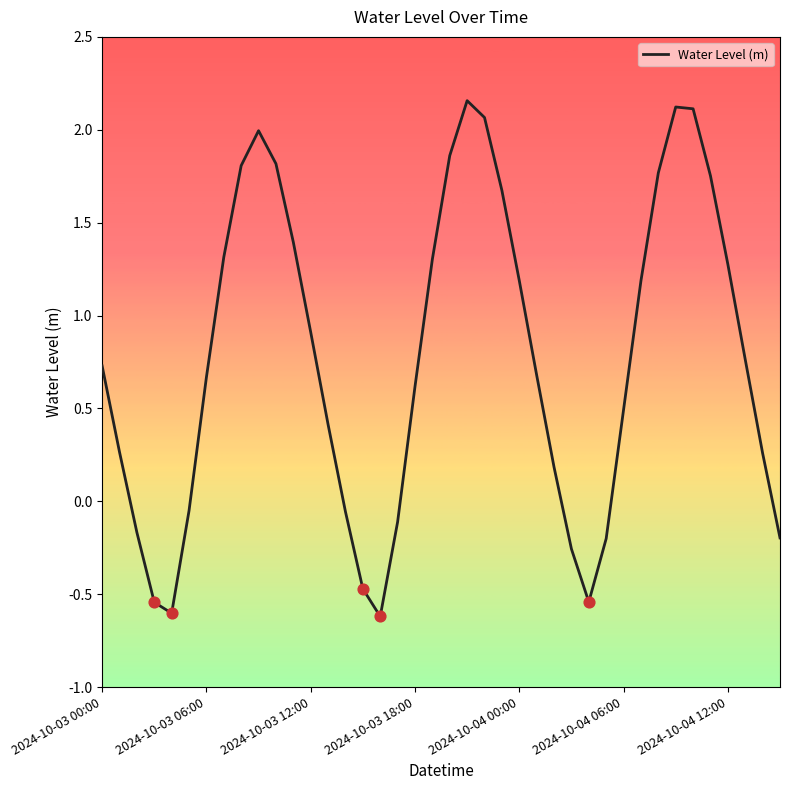

What is the smallest value displayed?

-0.6